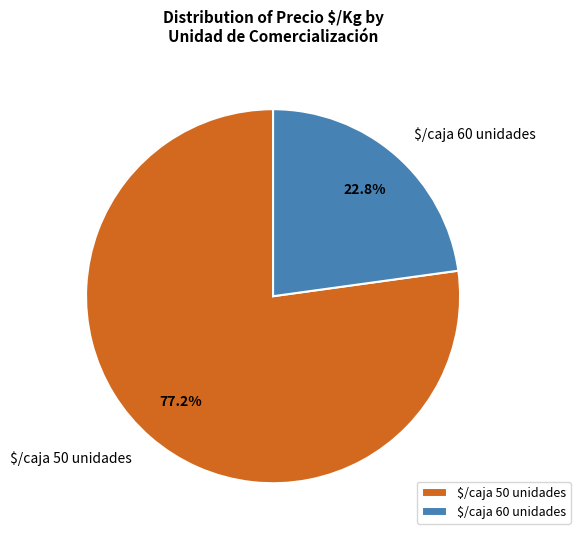

Which category has the smallest portion of the pie?

$/caja 60 unidades